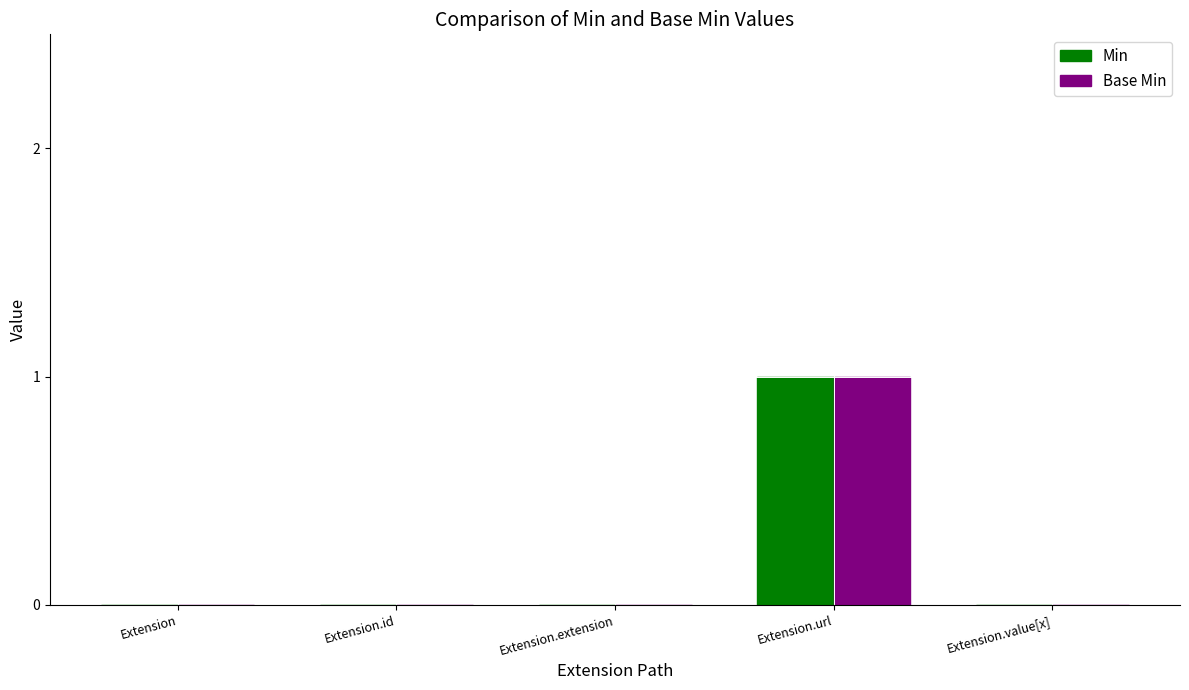

Reading left to right, list all the values displayed in this chart.

Min: 0	0	0	1	0
Base Min: 0	0	0	1	0